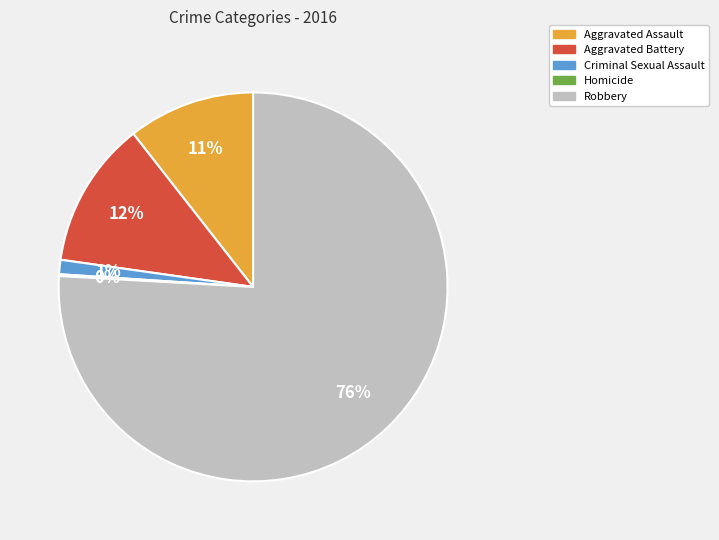

Which category has the biggest portion of the pie?

Robbery